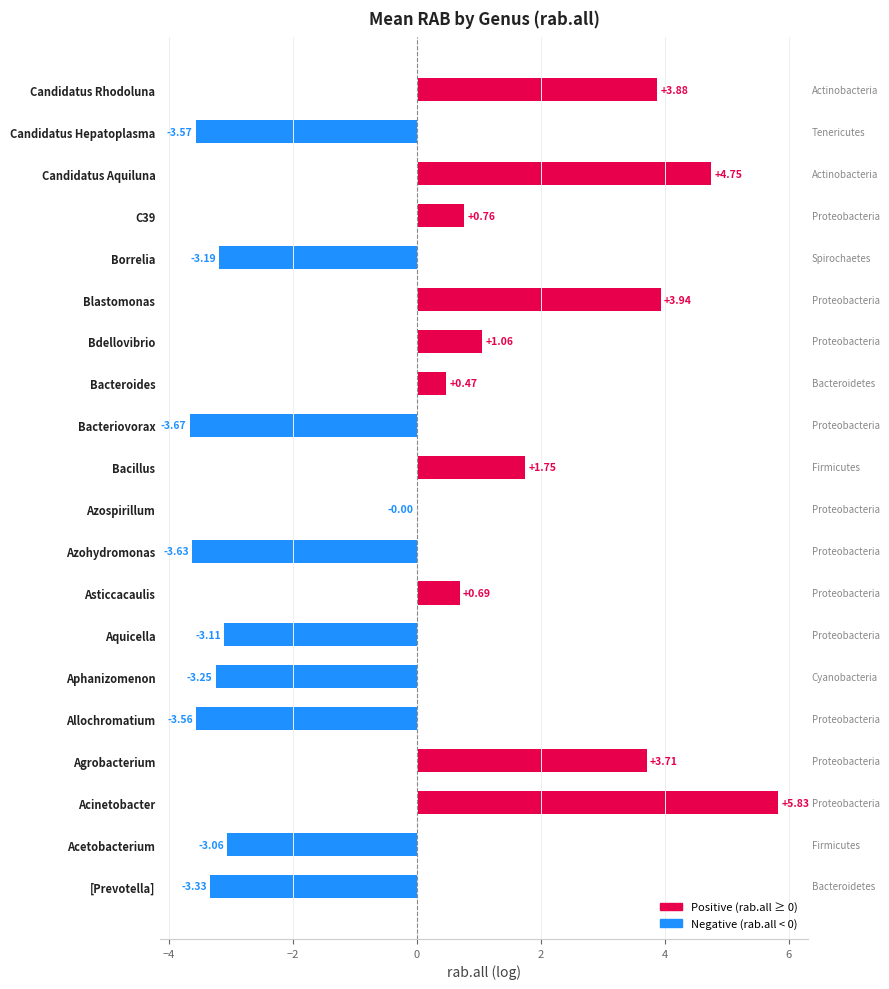

How many data points are less than 0?

10